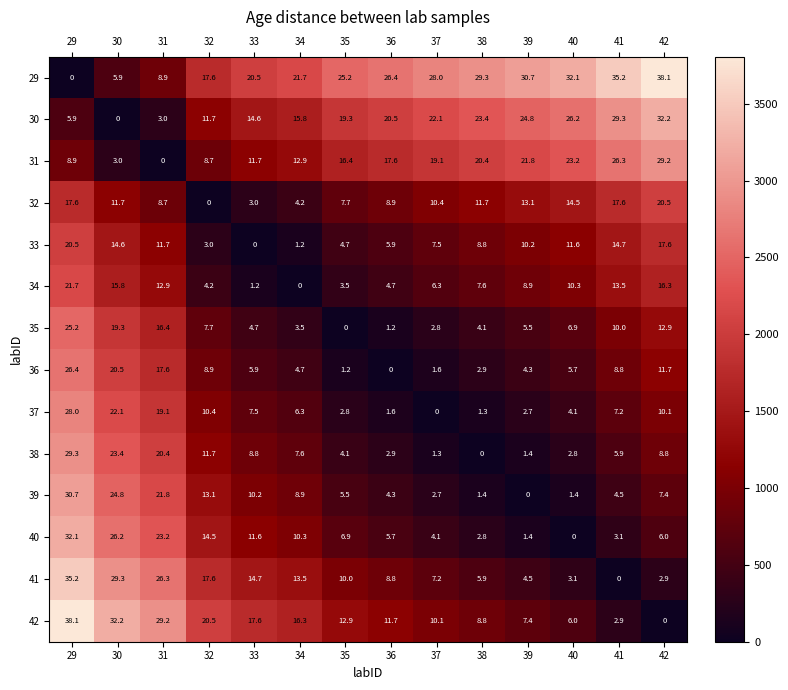

Rank the series at 42 from lowest to highest value.

42, 41, 40, 39, 38, 37, 36, 35, 34, 33, 32, 31, 30, 29